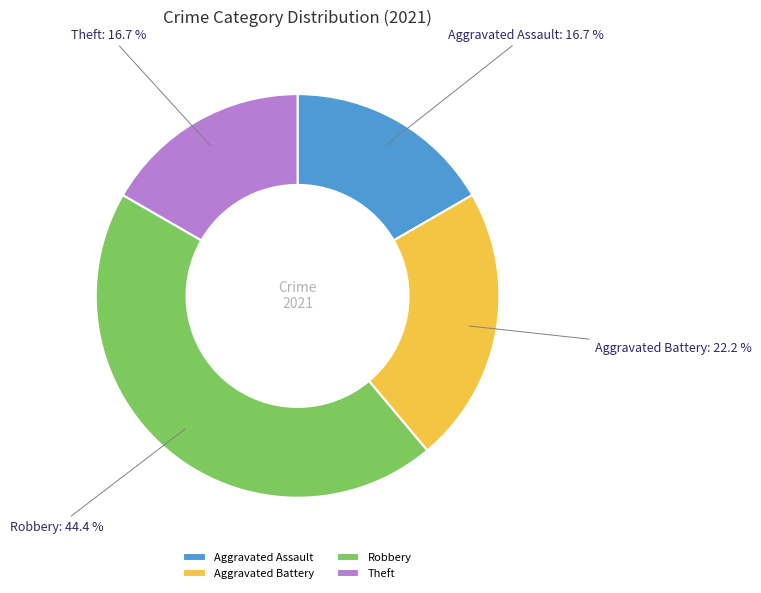

What is the largest slice in the pie chart?

Robbery